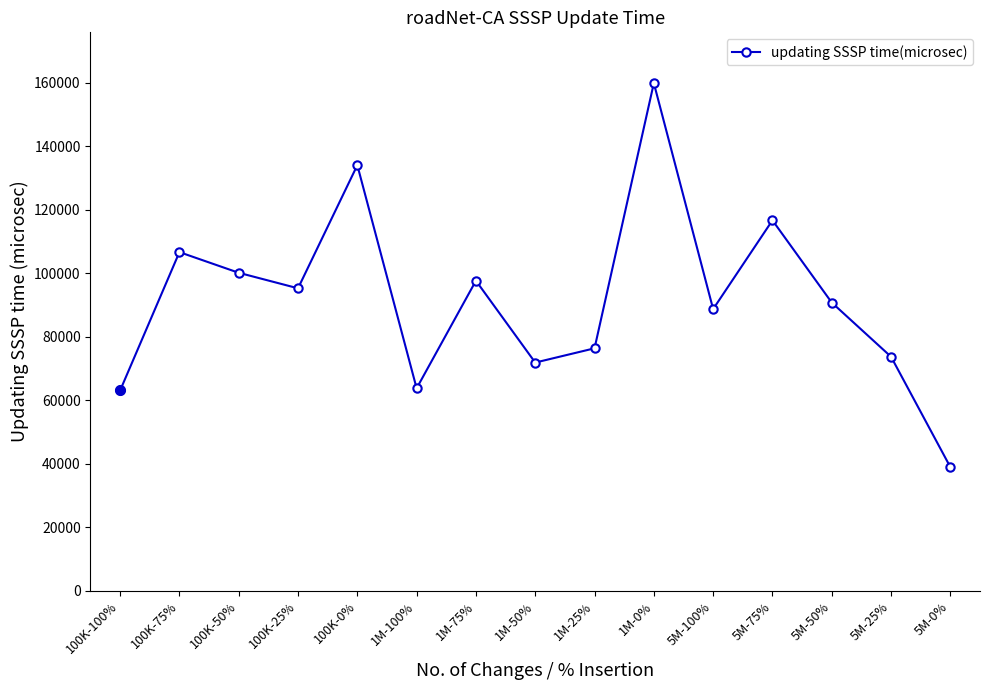

Between 100K-100% and 1M-0%, which is larger?

1M-0%